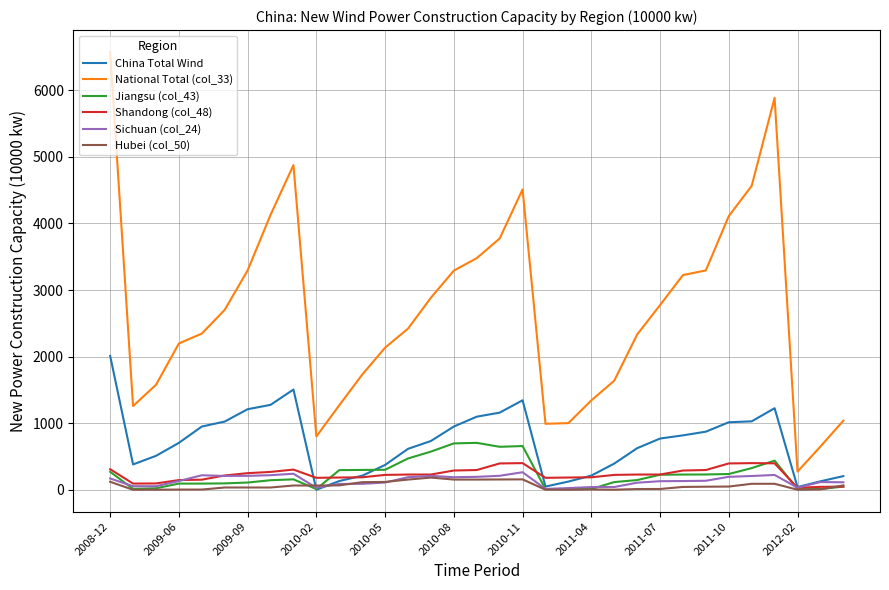

What is the maximum value for National Total (col_33)?

6575.3